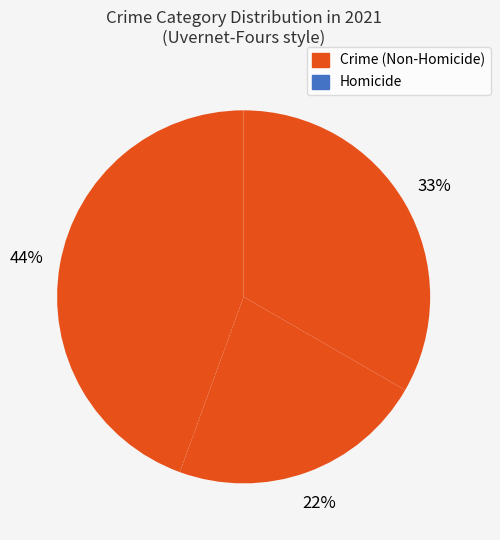

How many segments does this pie chart have?

3